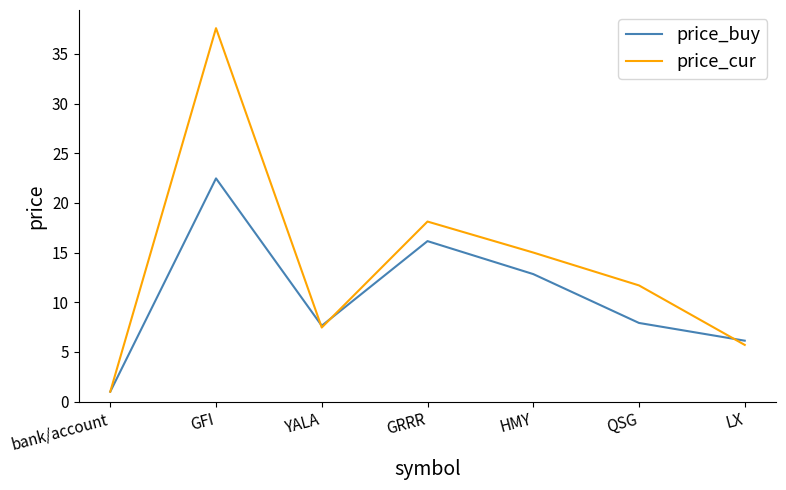

At which category is the sum across all series the highest?

GFI